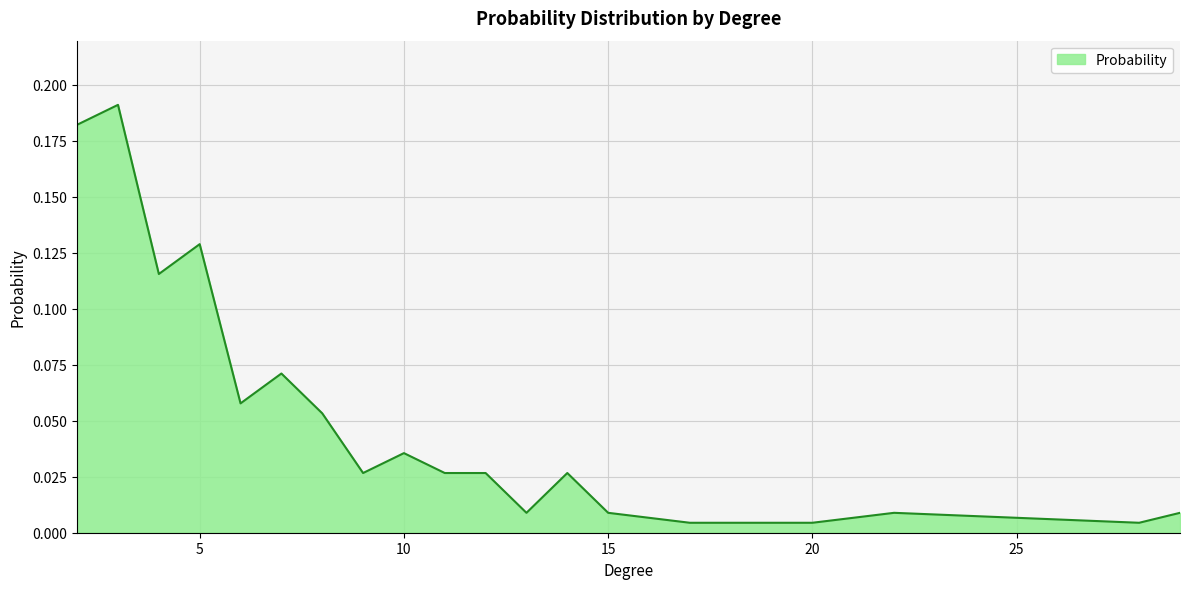

What is the greatest value displayed?

0.2